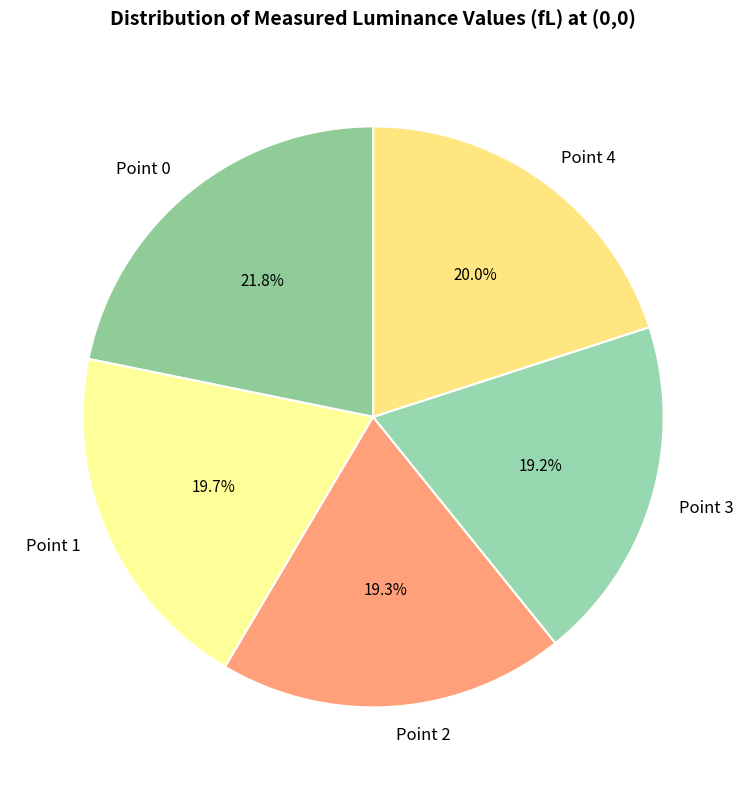

Which category has the biggest portion of the pie?

Point 0